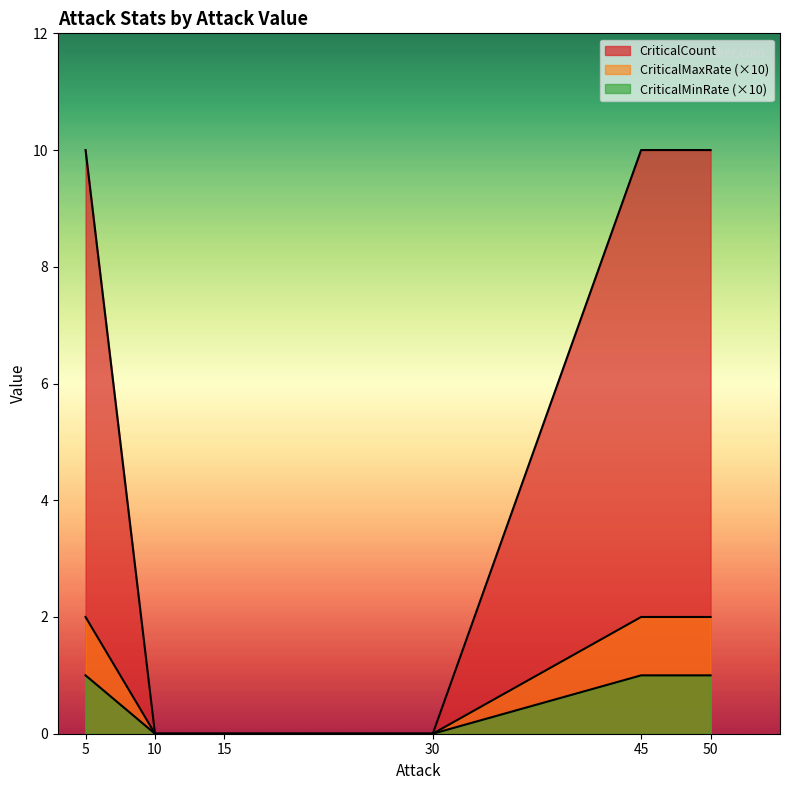

What are all the series names shown in the legend?

CriticalCount, CriticalMinRate, CriticalMaxRate